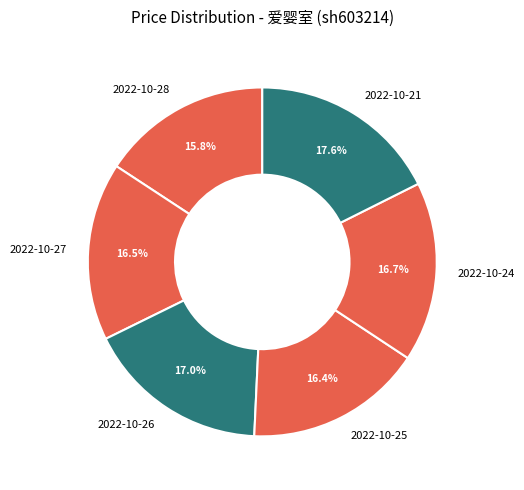

Which has a higher value, 2022-10-21 or 2022-10-26?

2022-10-21